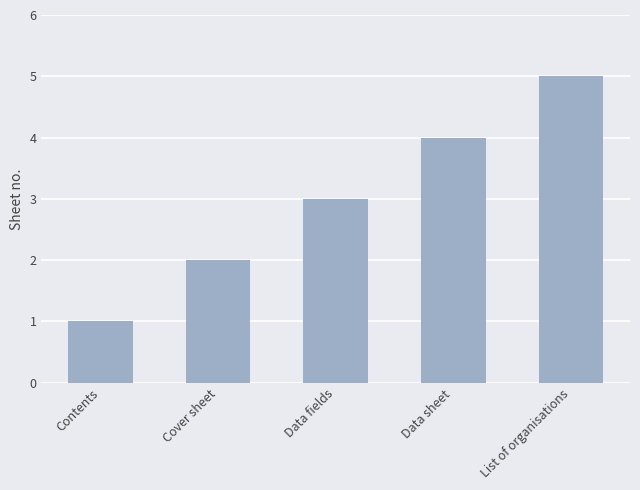

Rank the categories by value from highest to lowest.

List of organisations, Data sheet, Data fields, Cover sheet, Contents